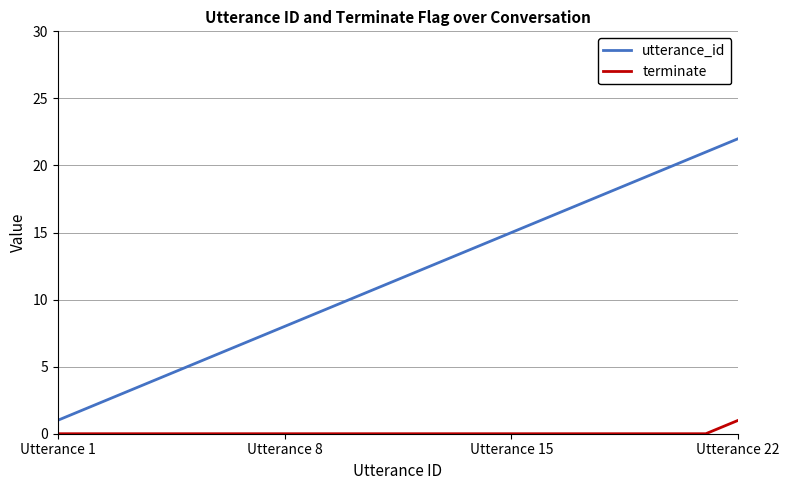

Which series has the largest total across all categories?

utterance_id